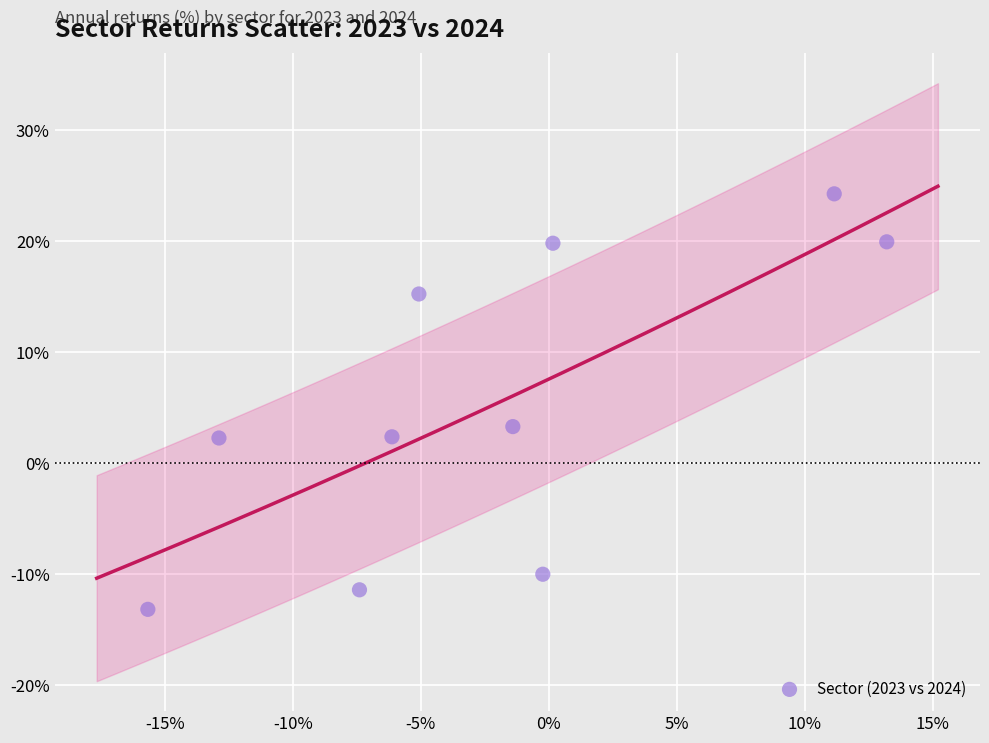

What Y value in the scatter plot is closest to 5?

3.3